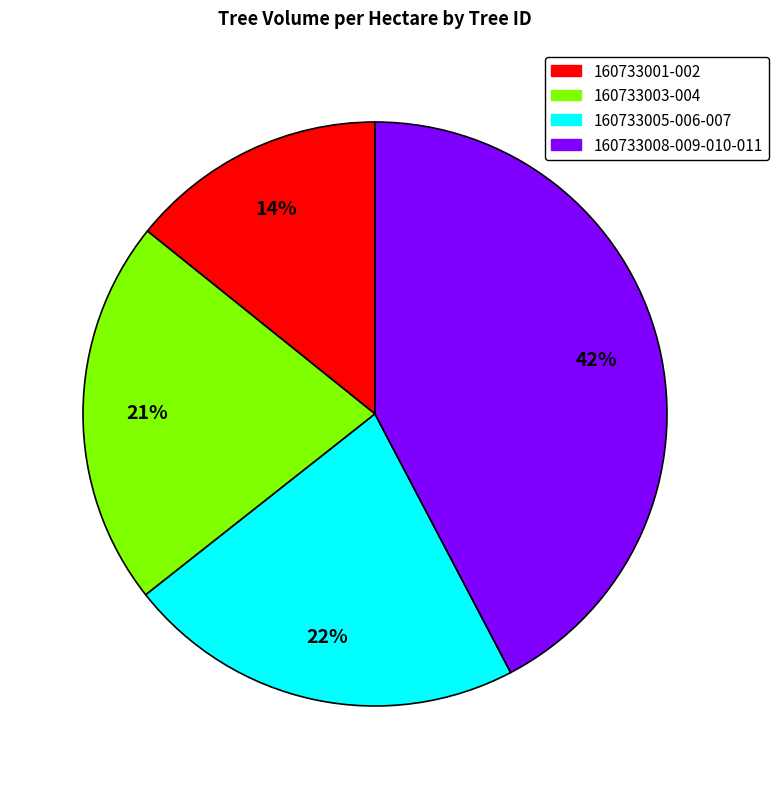

What is the ratio of the value at 160733008-009-010-011 to the value at 160733001-002?

3.0